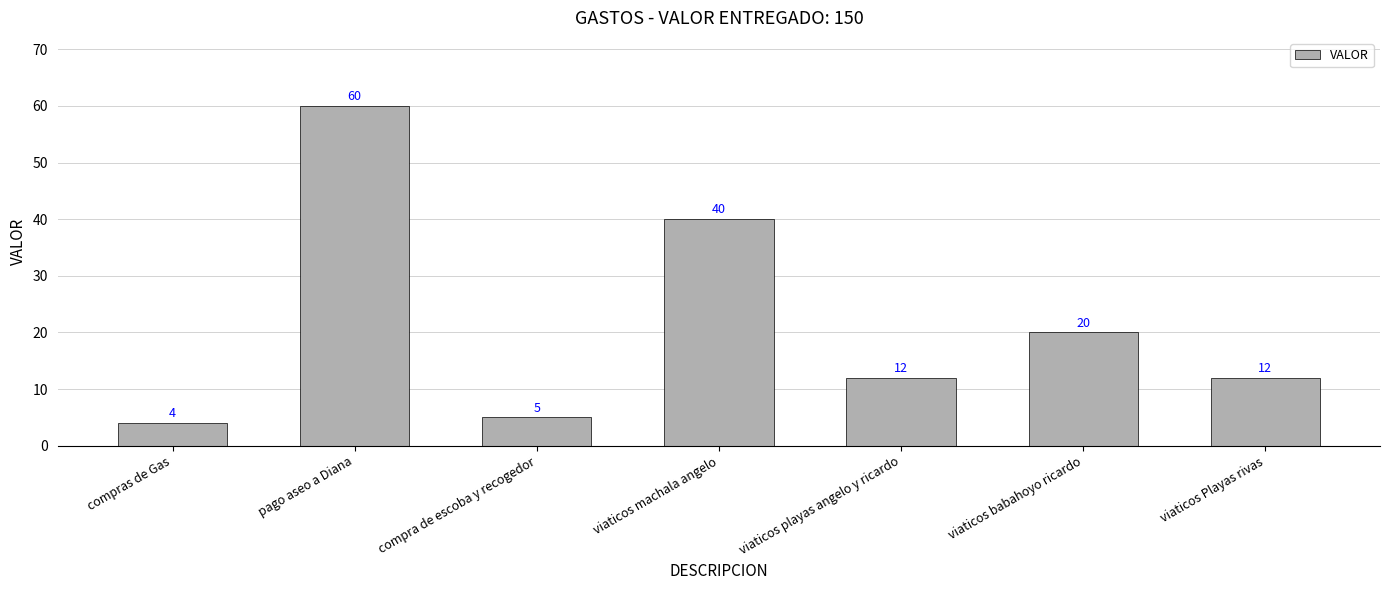

True or false: the data shows 14 at viaticos babahoyo ricardo.

False